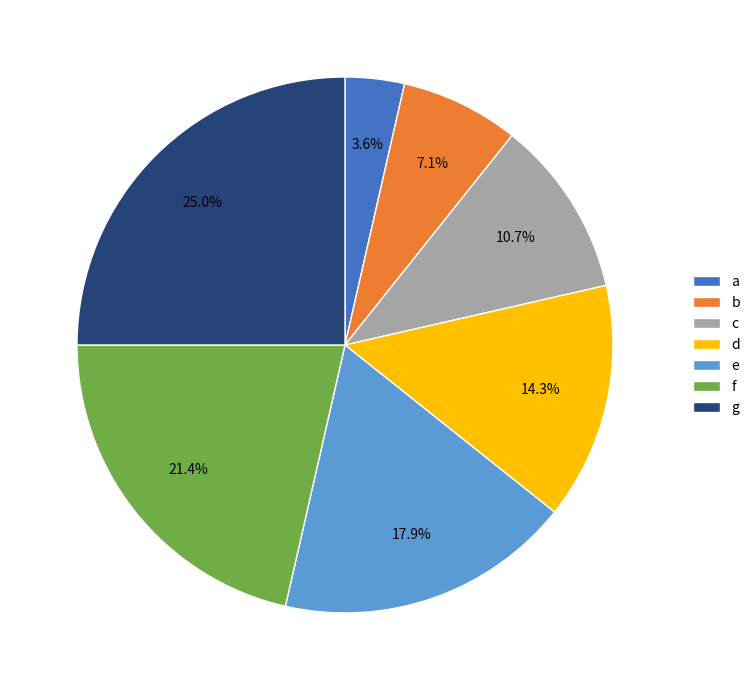

Does any single category account for the majority?

No